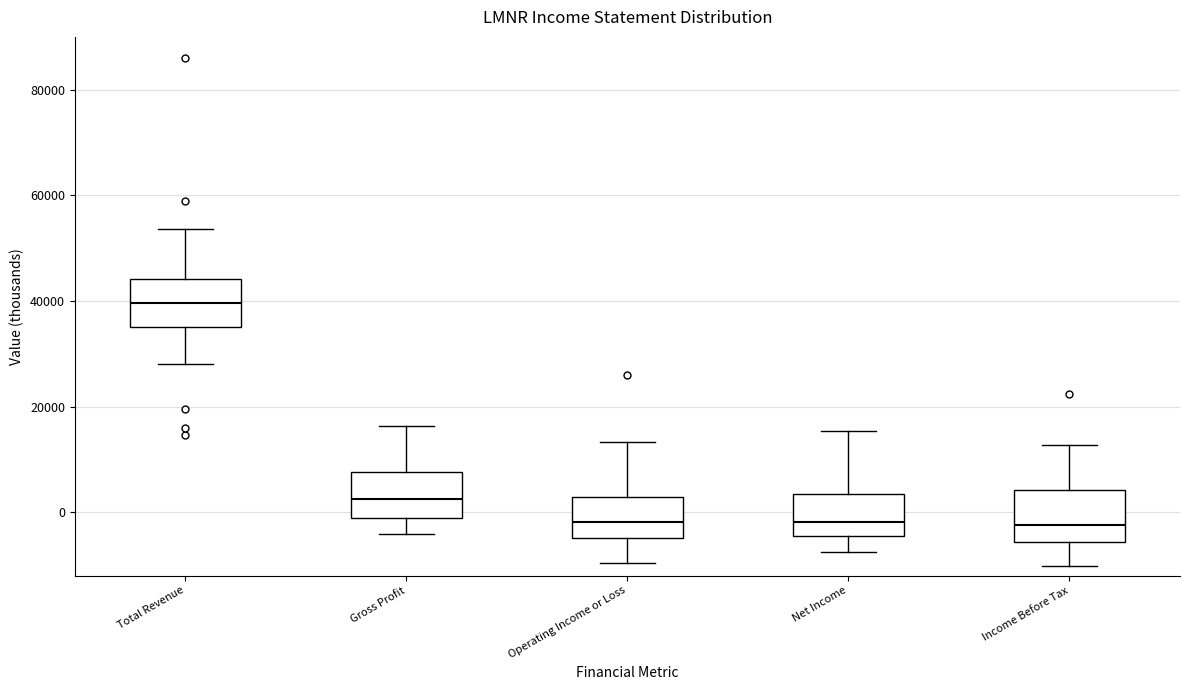

Where does the lower whisker of the box for Net Income end on the y-axis? The values are not printed on the chart, so give them approximately, as read against the axis.

-8000